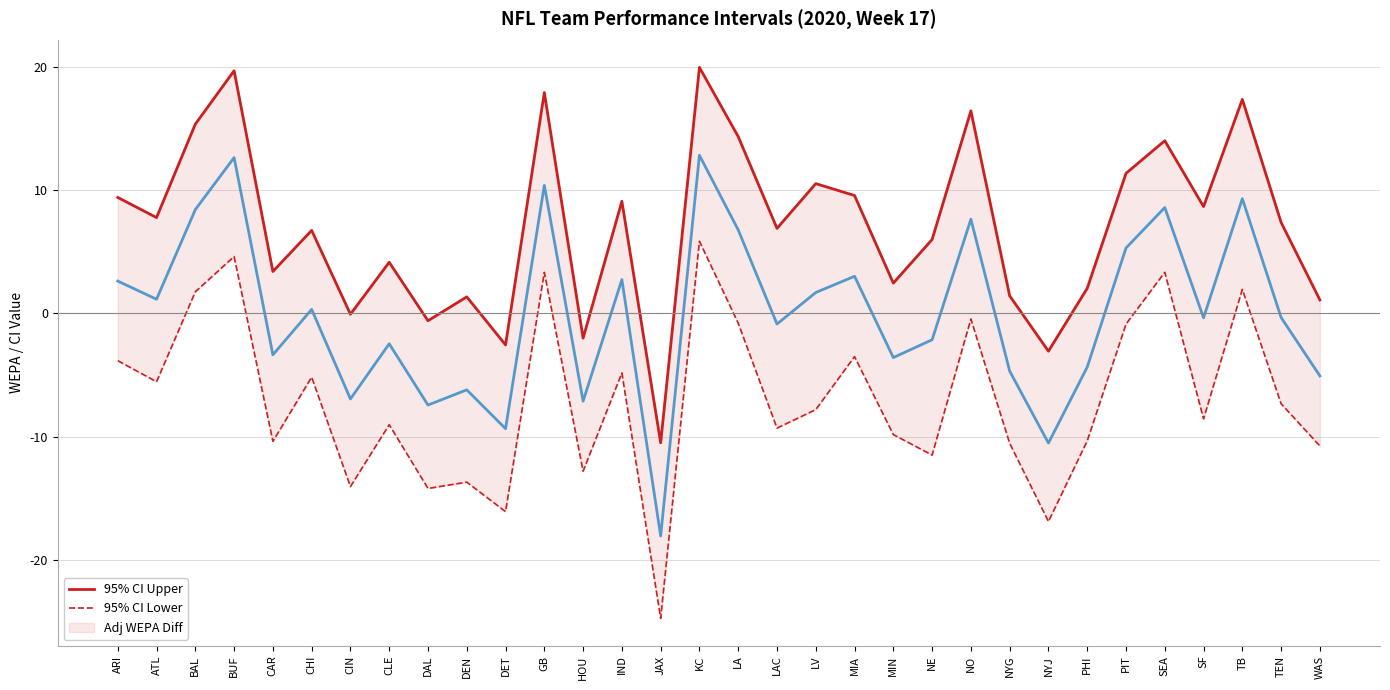

What position from the left is TEN?

31